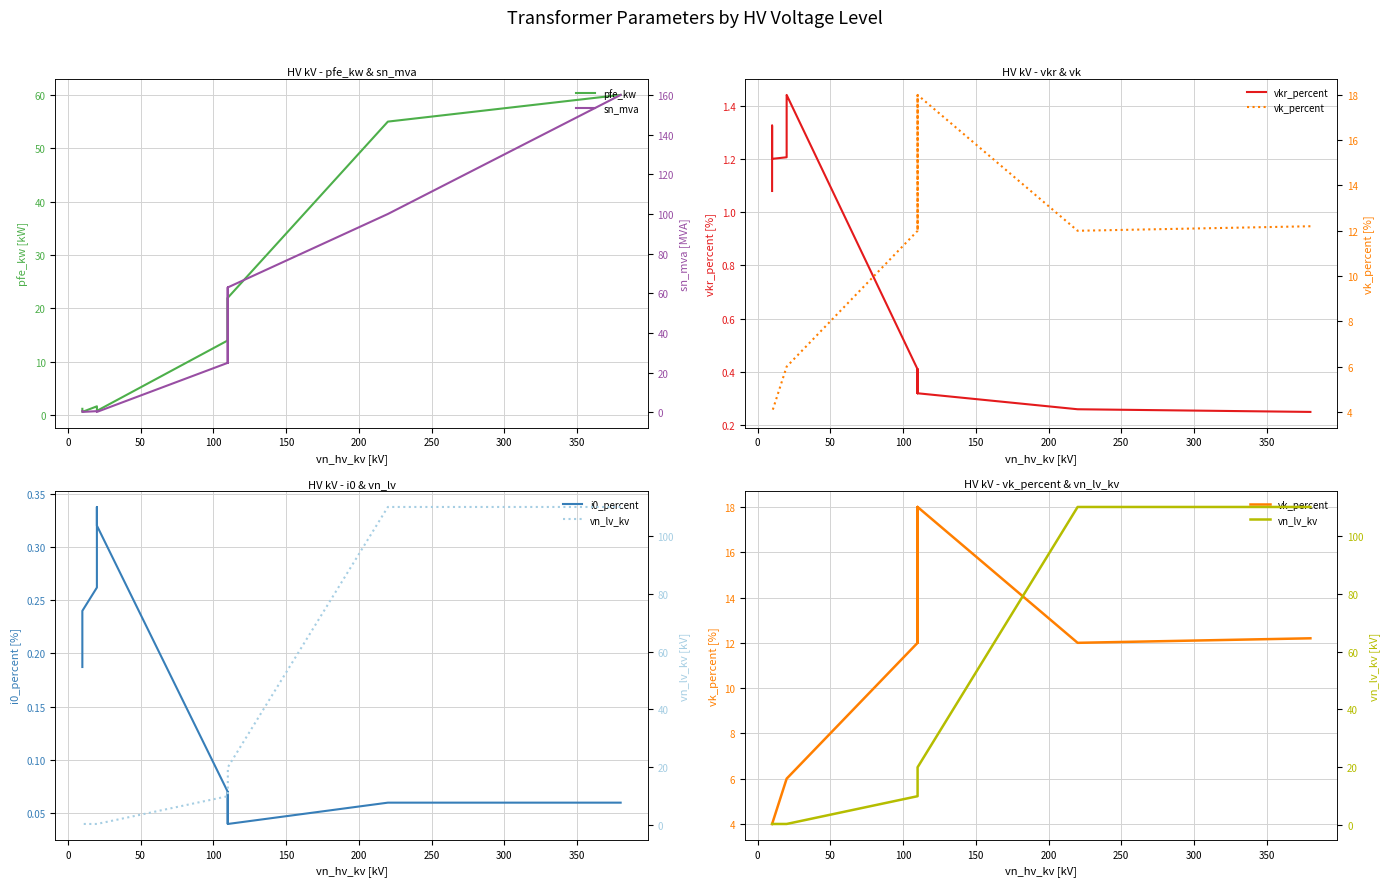

What is the maximum value for i0_percent?

0.3